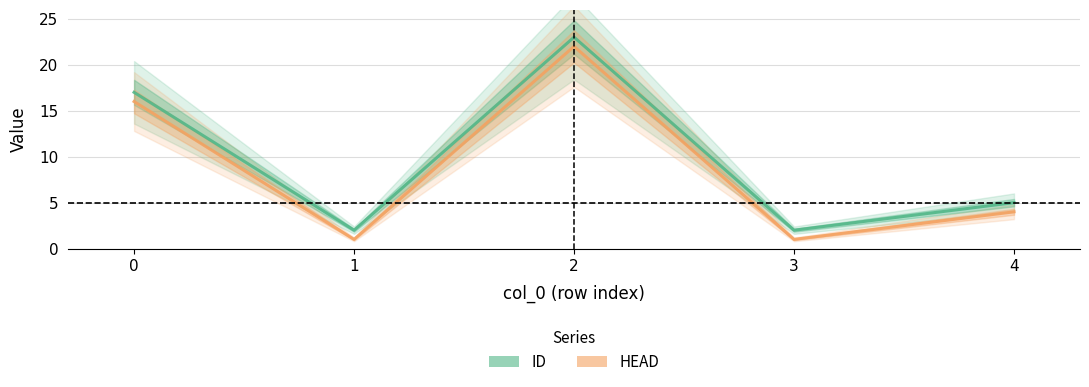

Which series changed the most between 3 and 4?

ID